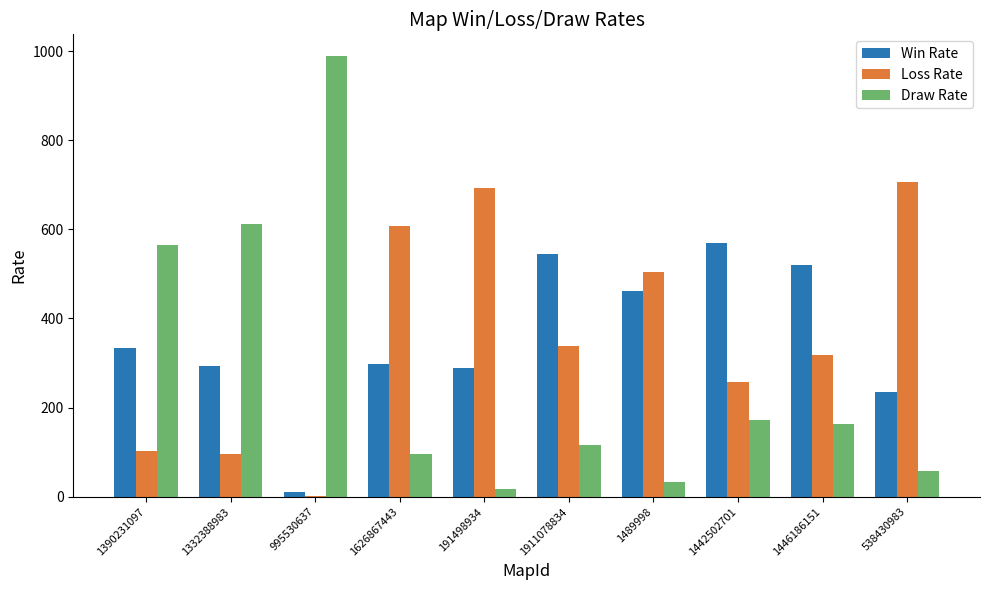

Read the Draw Rate value at 1332388983.

611